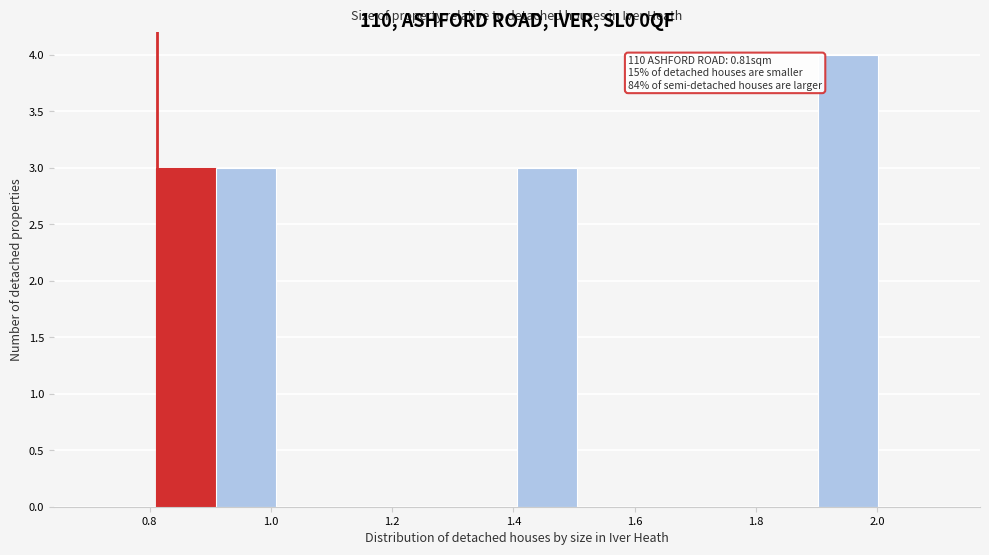

Which range on the x-axis has the tallest bar?

1.90 to 2.00